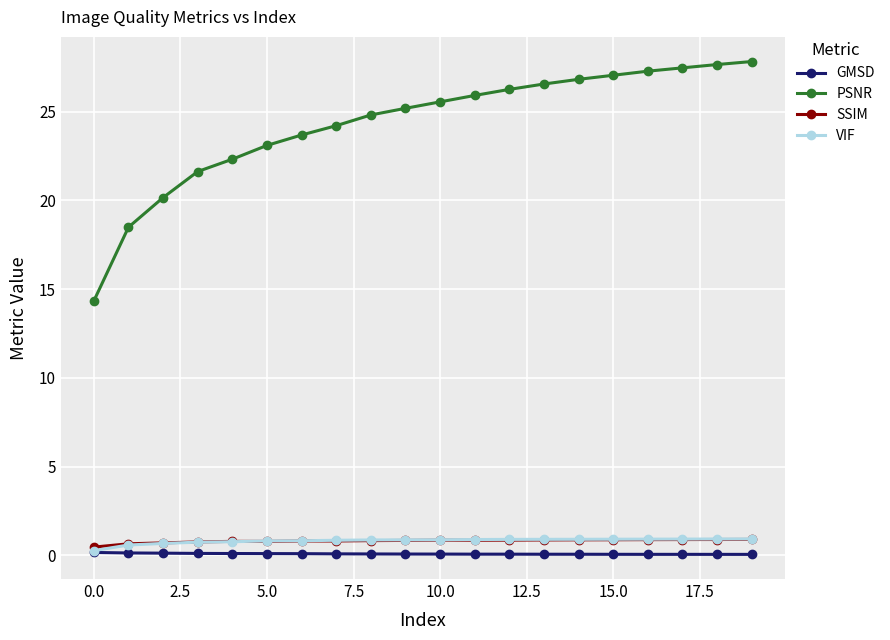

What is the value of the VIF point at the 4th from the left?

0.7